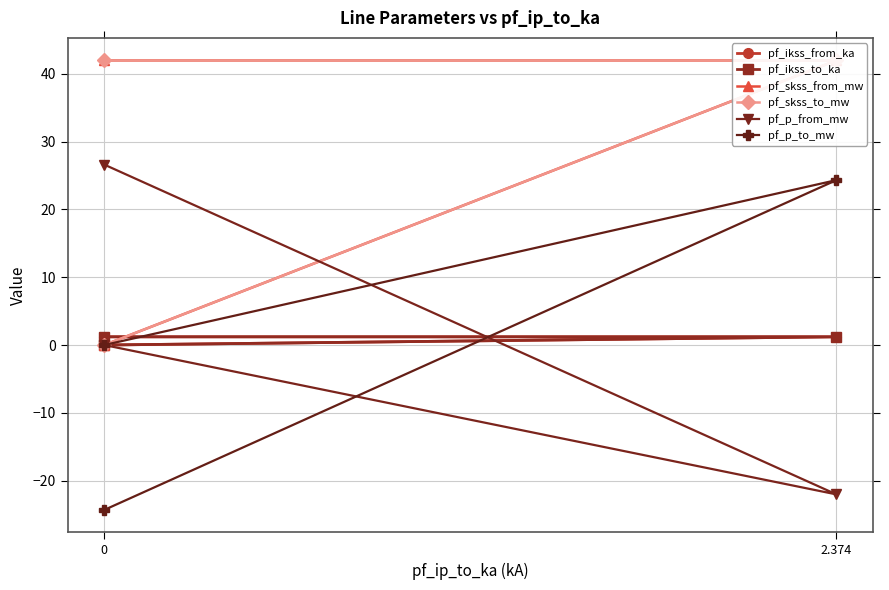

What position from the left is 0?

1